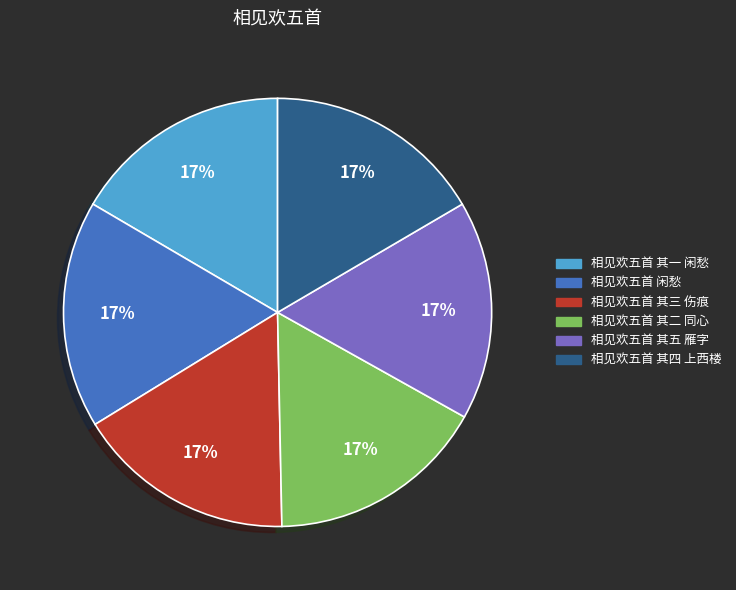

Does 相见欢五首 其四 上西楼 account for over 50% of the chart?

No